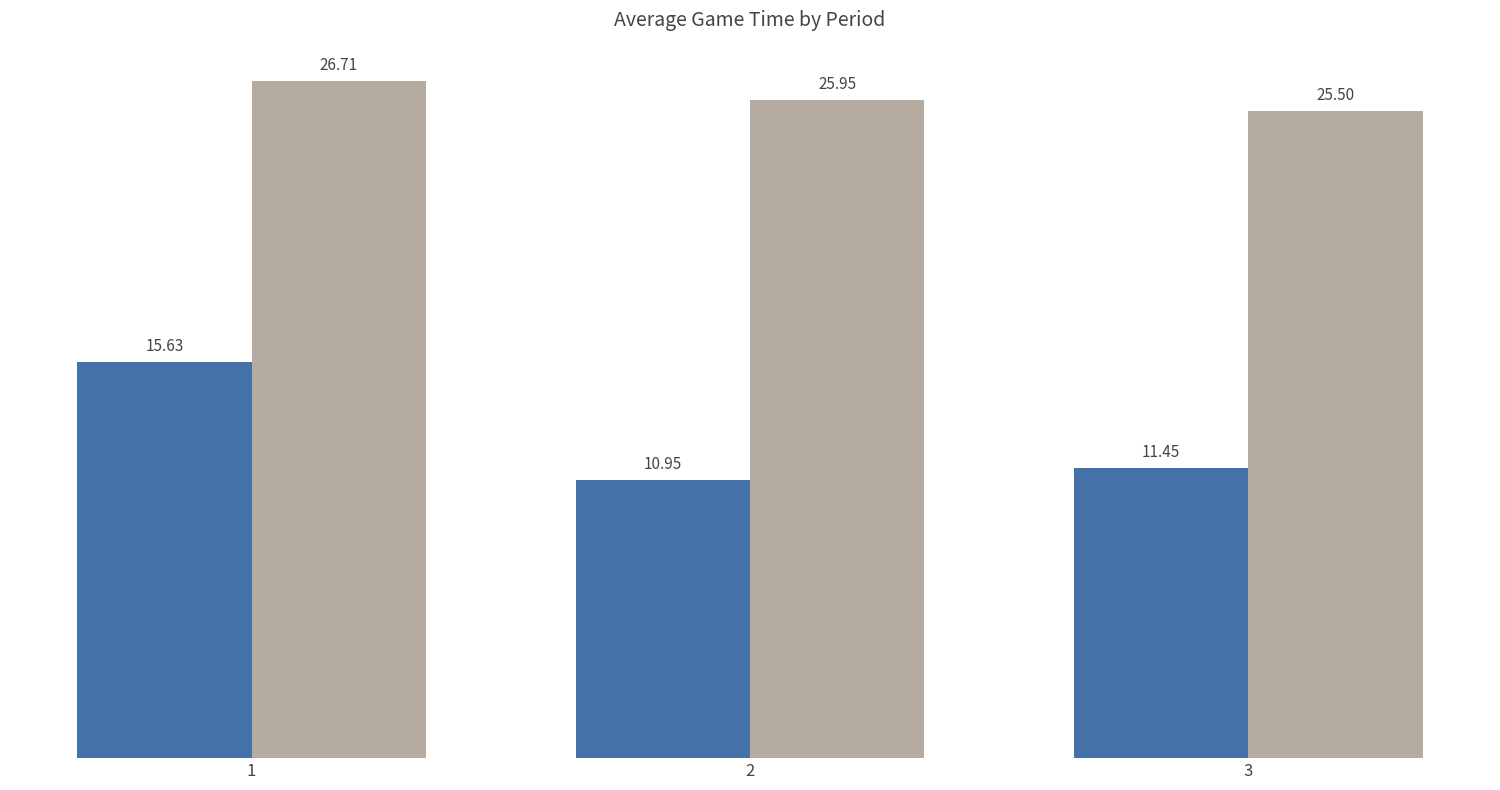

What is the spread (max minus min) of values at 2?

15.0